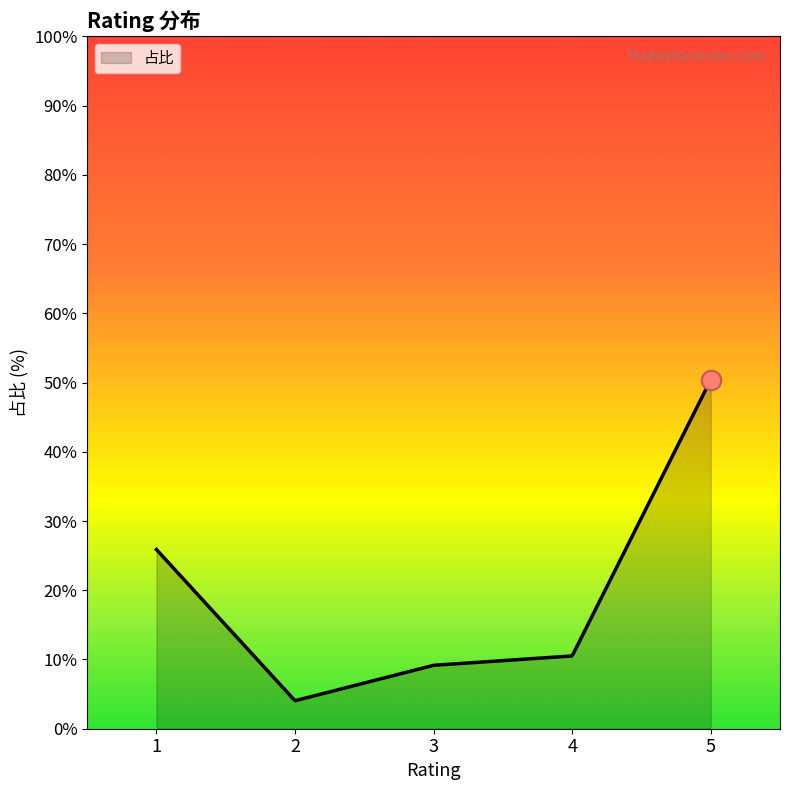

What is the maximum value shown in the chart?

50.4